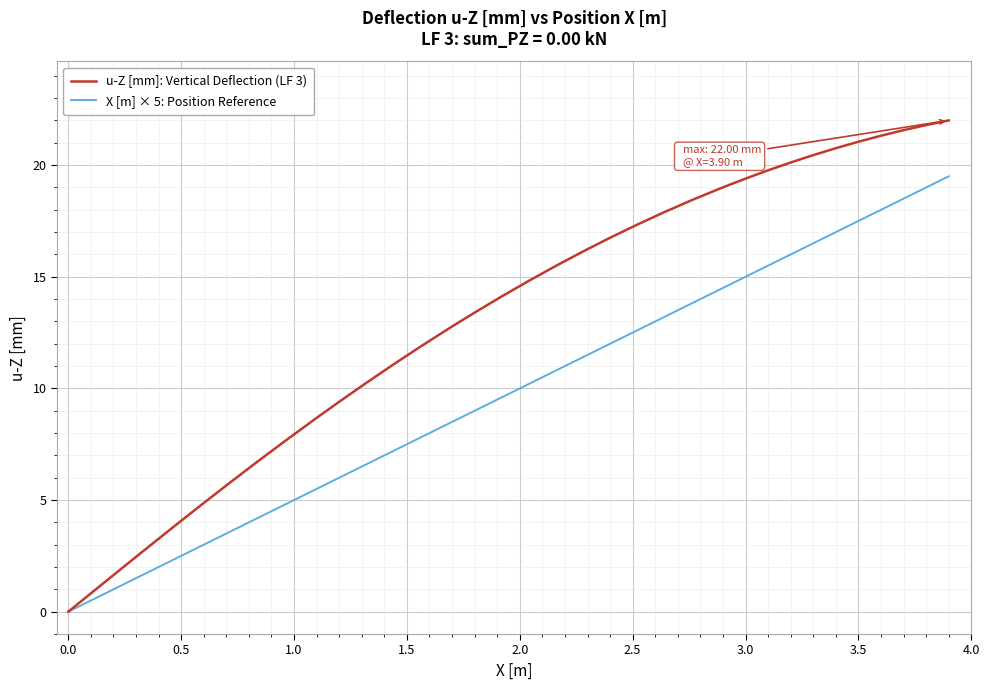

Does the chart display data point markers on the line(s)?

No